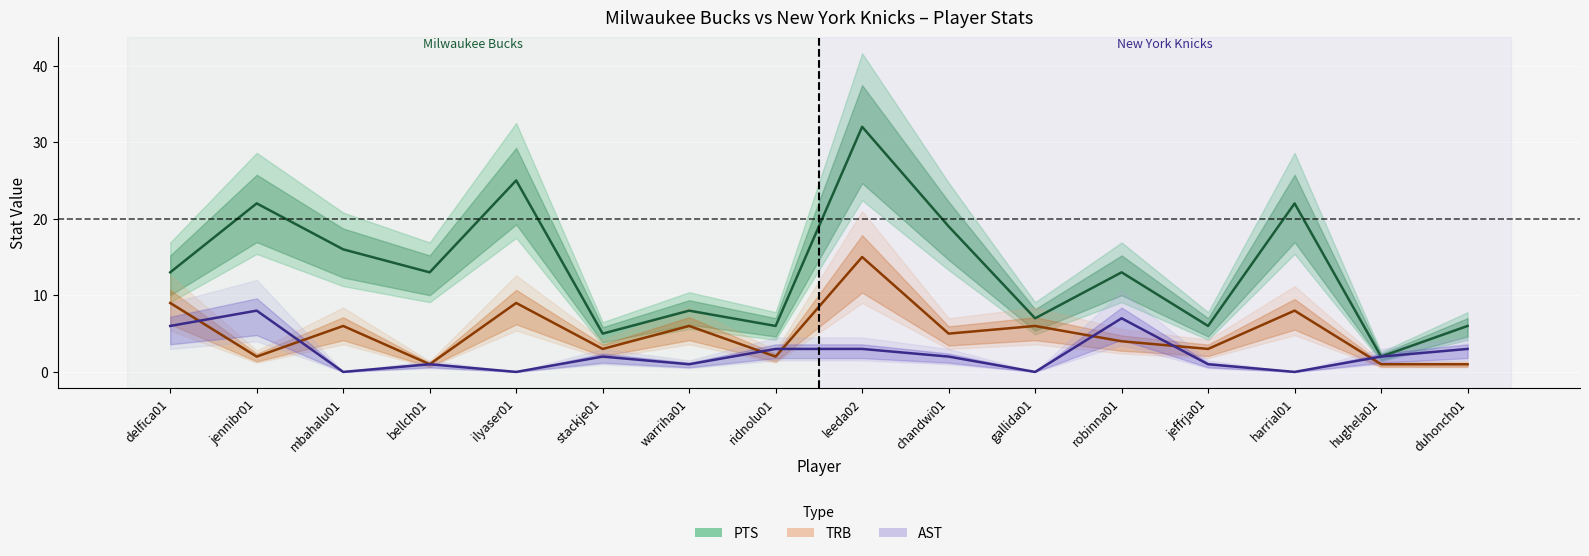

The AST series shows 4 at gallida01. True or false?

False